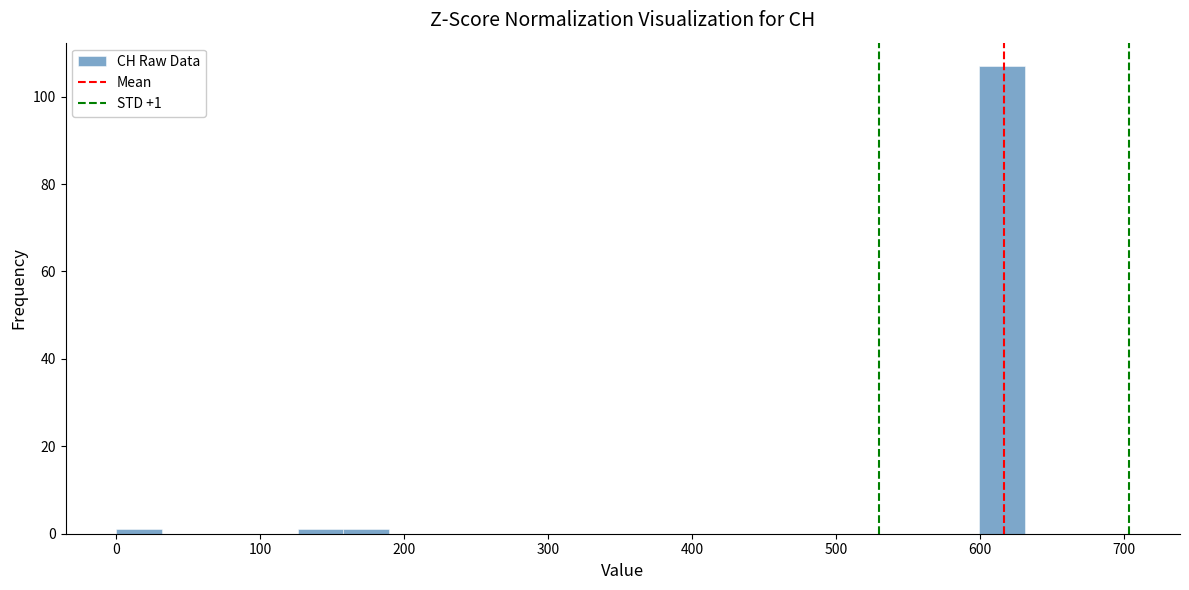

Read against the x-axis, roughly where is the centre of the tallest bar?

620